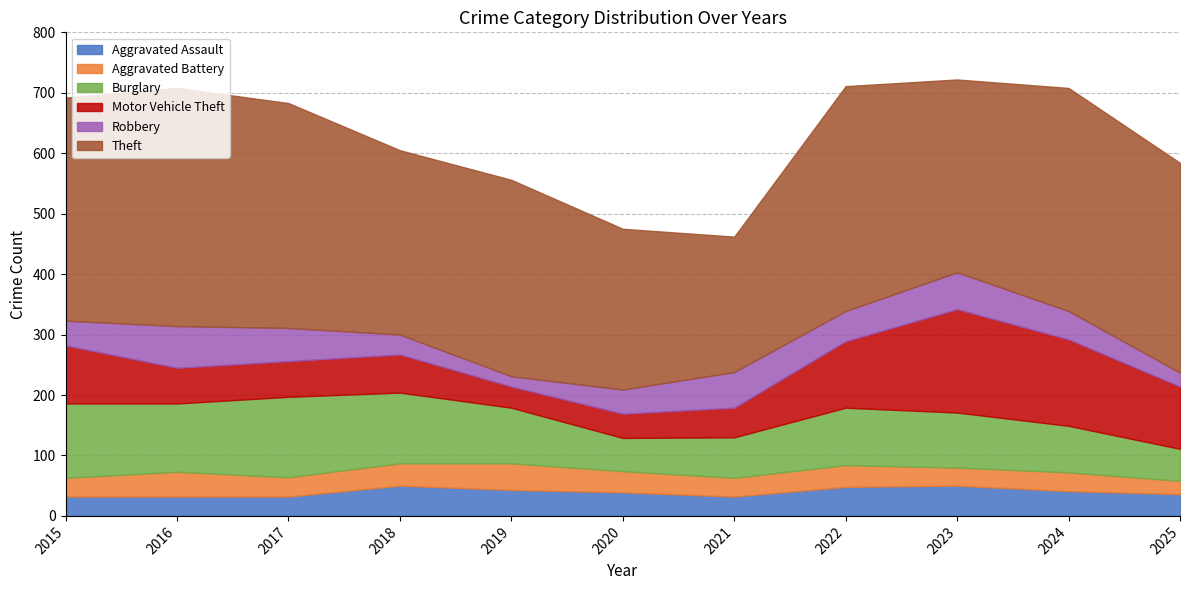

Is it true that Burglary equals 15 at 2025?

False